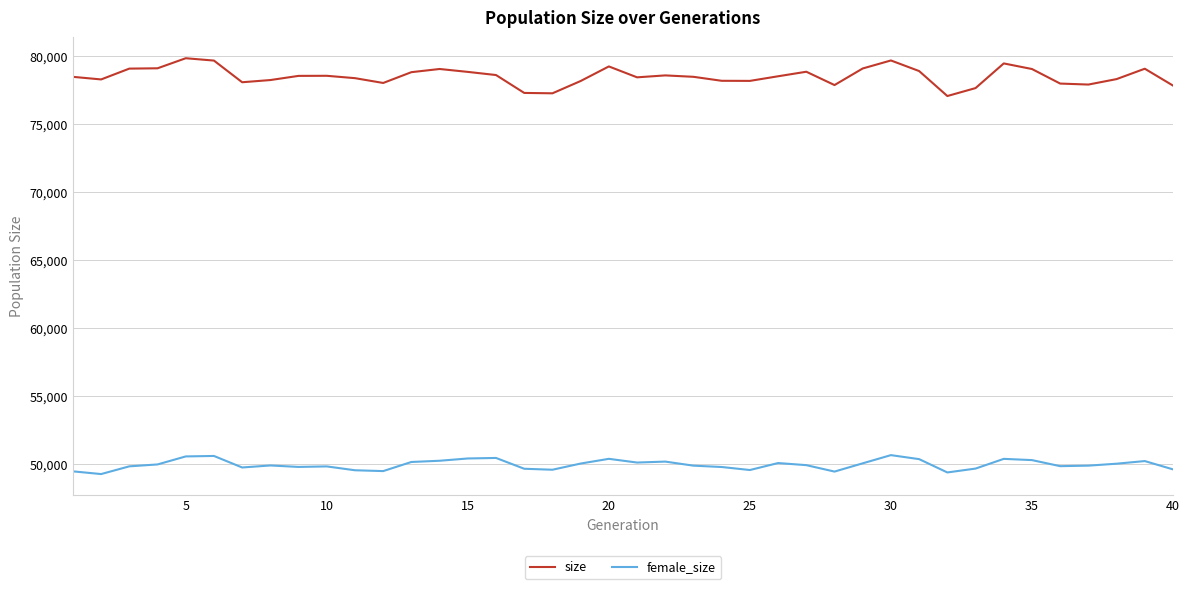

True or false: female_size has more than 2 interior local peaks.

True